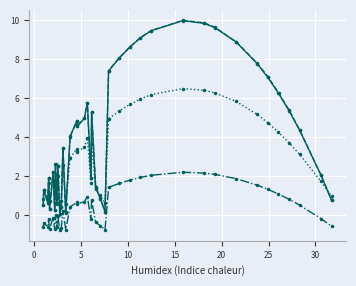

How many values in col_1_offset are below zero?

19